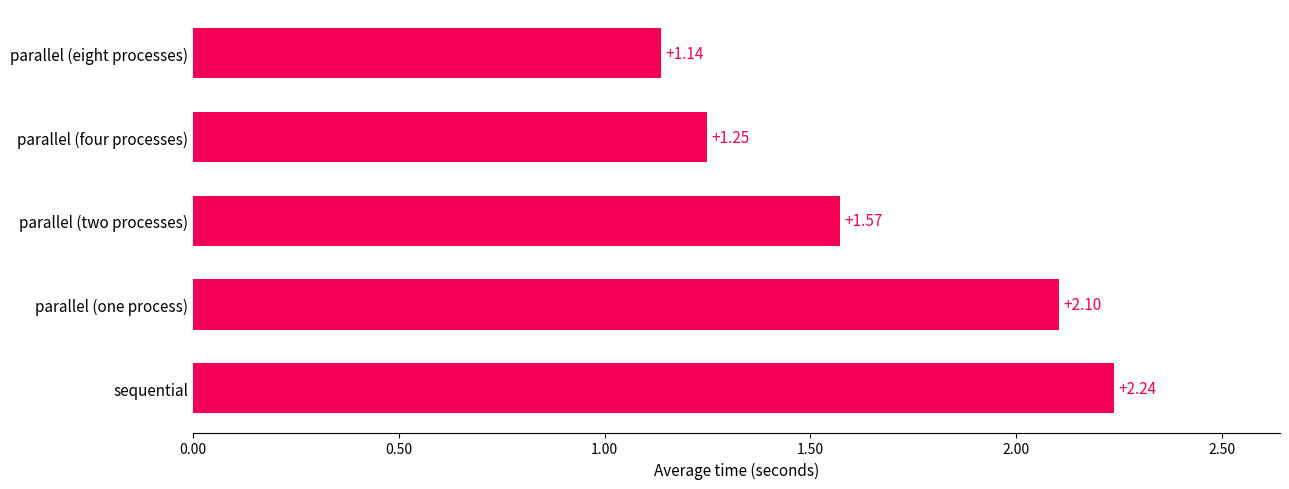

List the labels in order of value, largest first.

sequential, parallel (one process), parallel (two processes), parallel (four processes), parallel (eight processes)